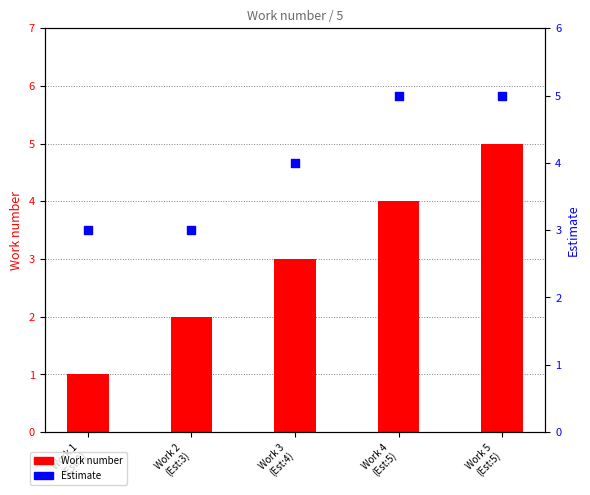

Which series reaches the maximum Y coordinate?

Work number